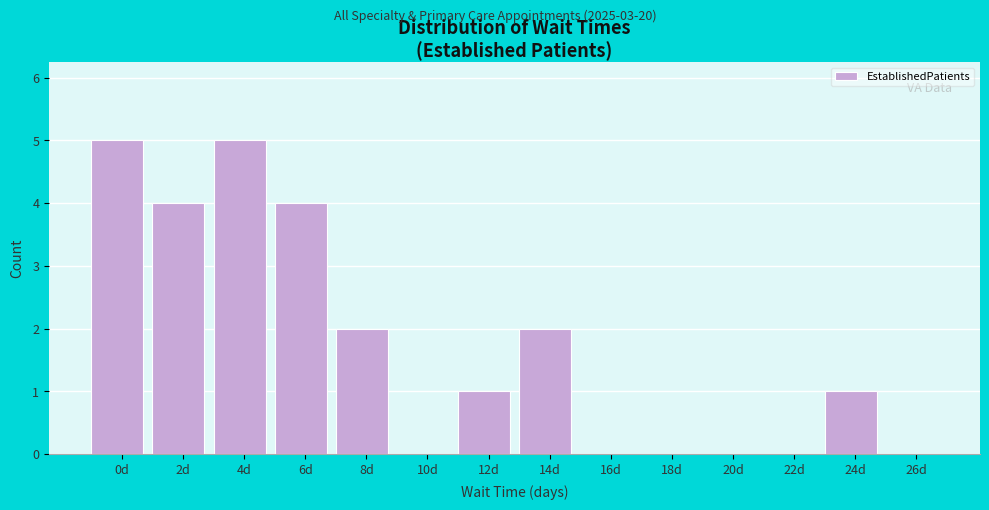

Reading right to left, transcribe all the data shown in this chart.

26d=0	24d=1	22d=0	20d=0	18d=0	16d=0	14d=2	12d=1	10d=0	8d=2	6d=4	4d=5	2d=4	0d=5